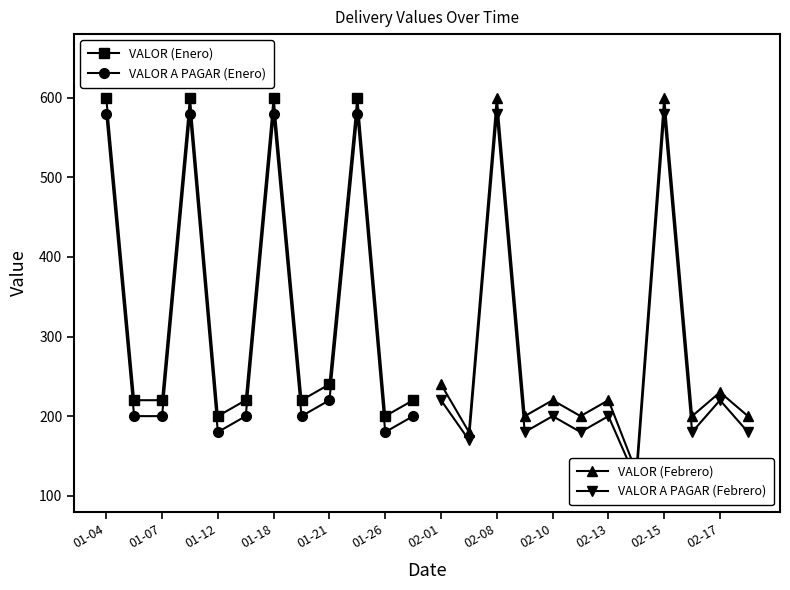

True or false: VALOR A PAGAR (Febrero) has more than 0 interior local peaks.

True